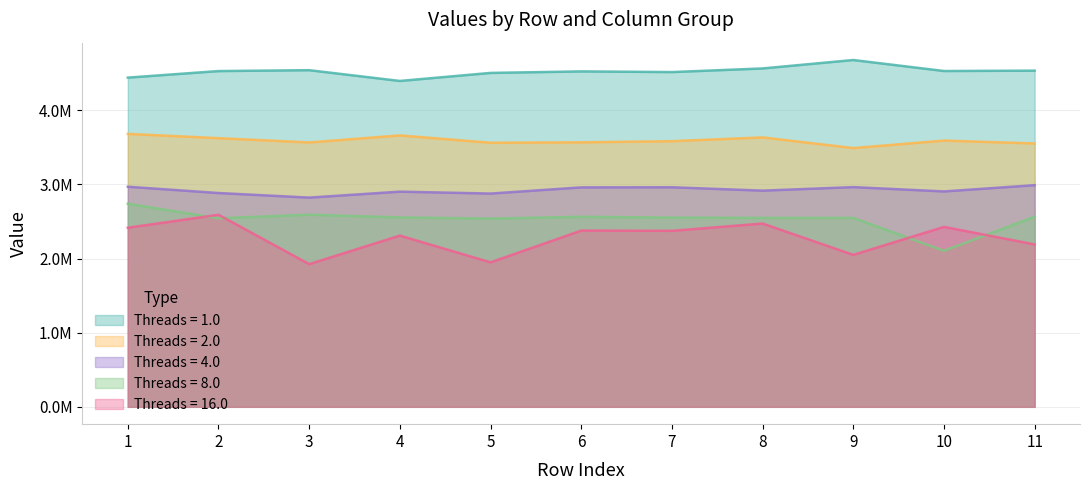

At which label does 1.0 reach its peak?

9